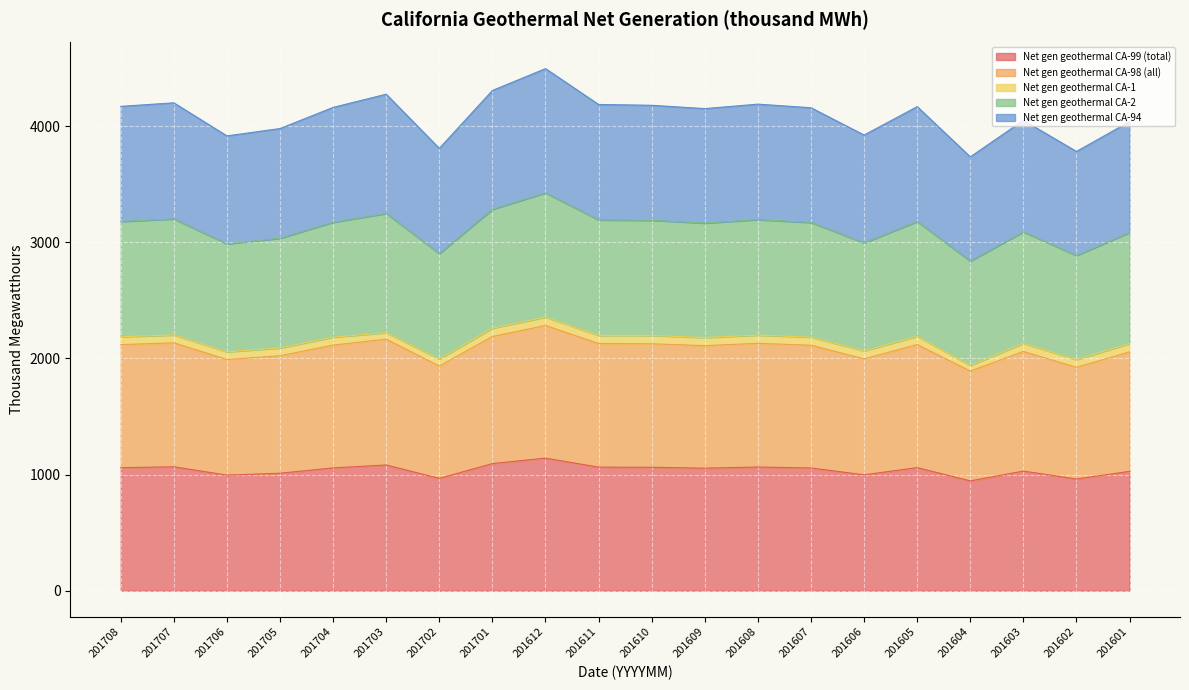

Does the chart display data point markers on the line(s)?

No